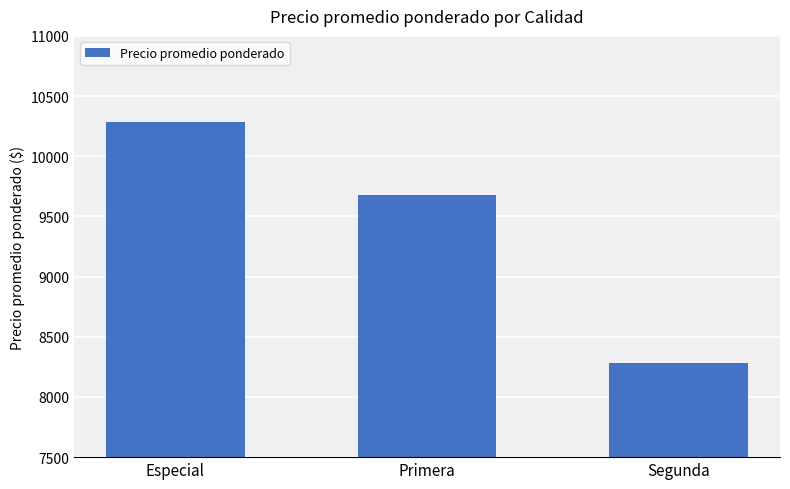

Rank the categories by value from lowest to highest.

Segunda, Primera, Especial